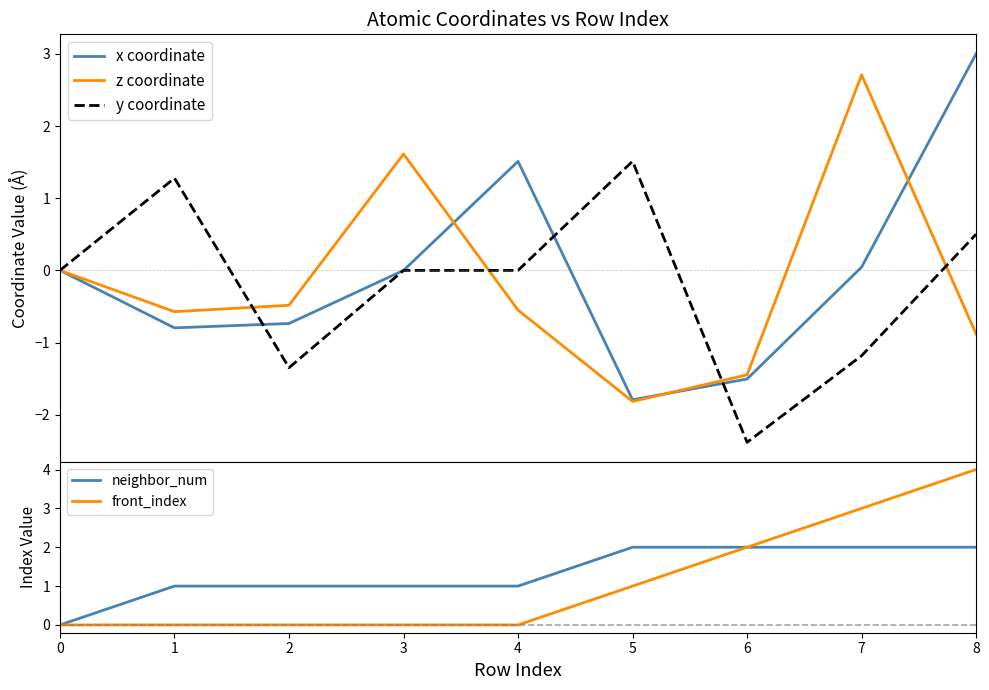

What is the difference between the second highest and second lowest values in the x coordinate series?

3.0